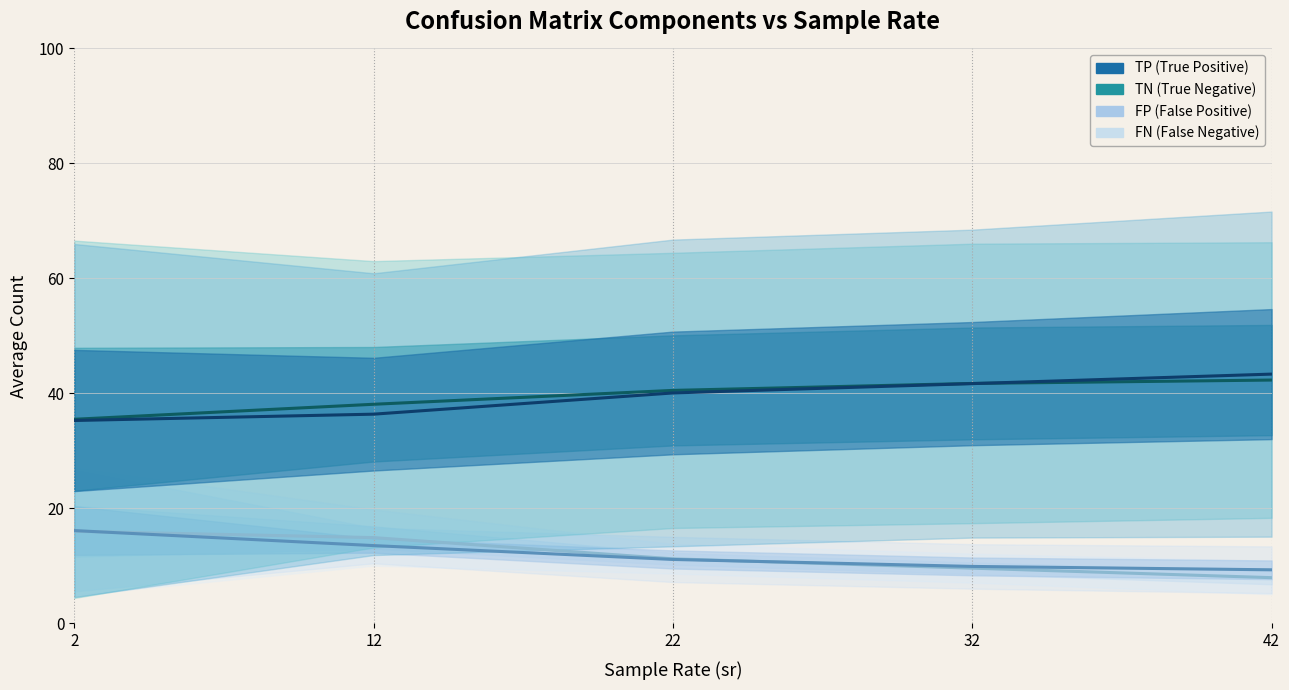

Does the chart have visible grid lines?

Yes